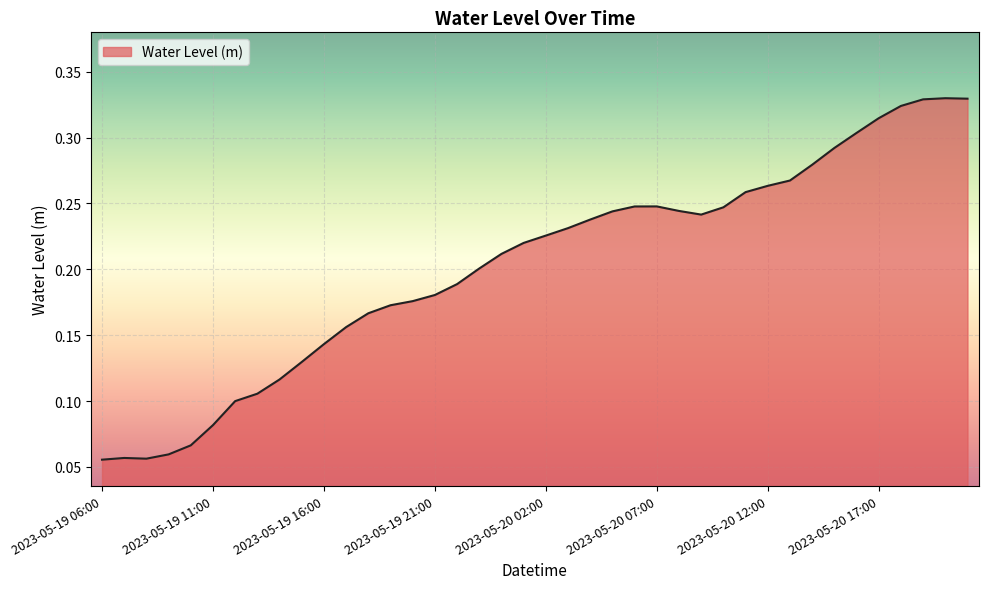

Where is the data nearest to the value 0?

2023-05-19 06:00